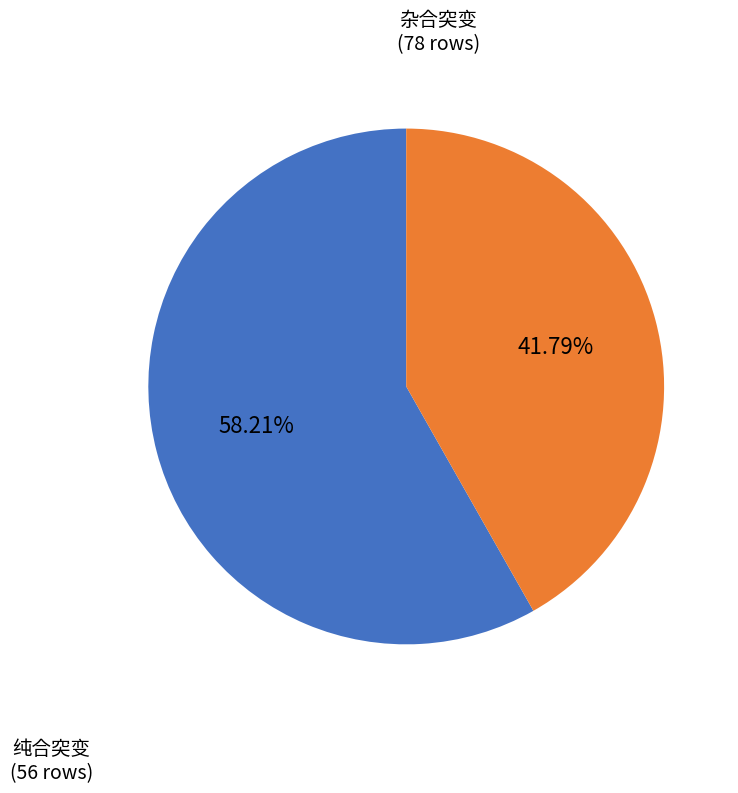

Count the number of slices in the pie.

2